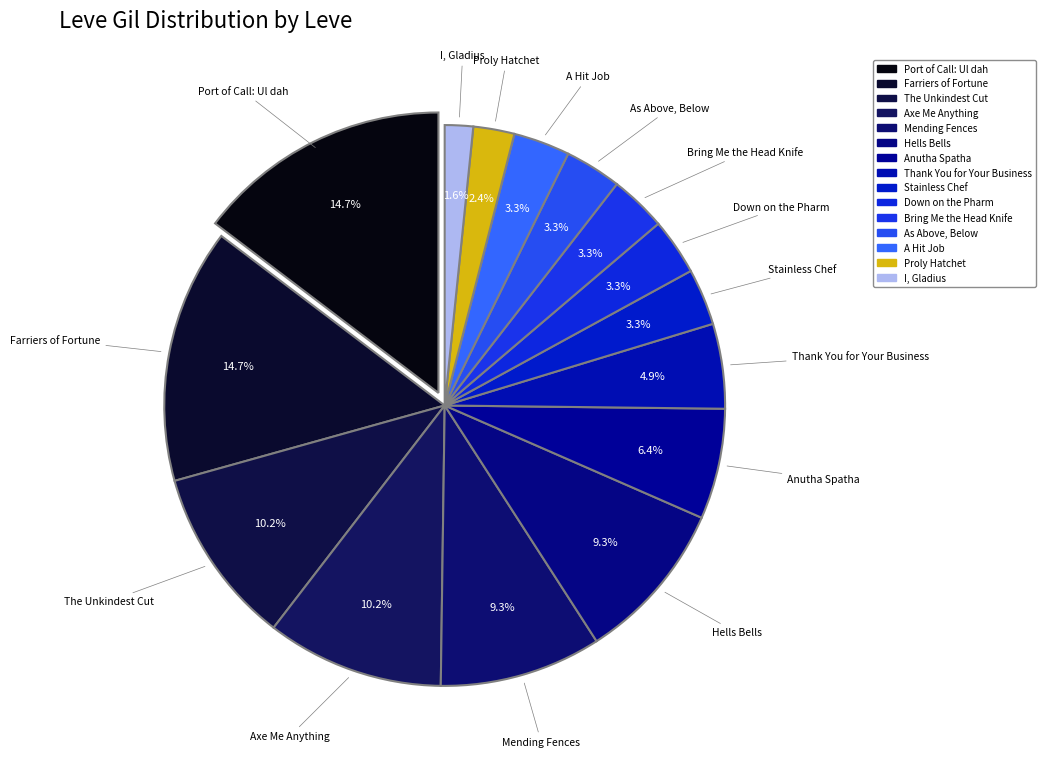

Which category has the biggest portion of the pie?

Farriers of Fortune